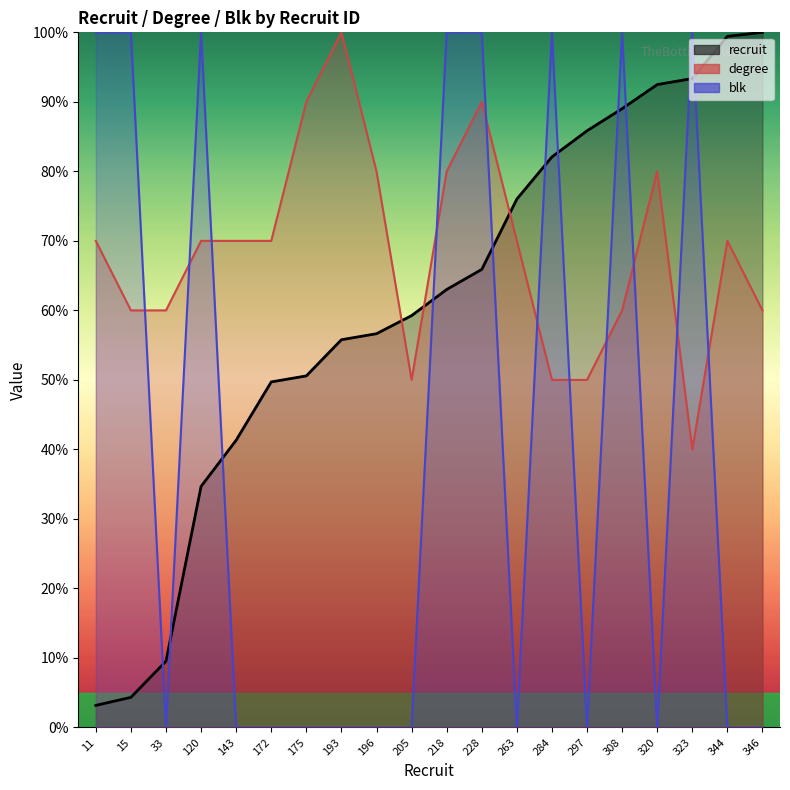

Which label corresponds to the smallest value in the chart?

33